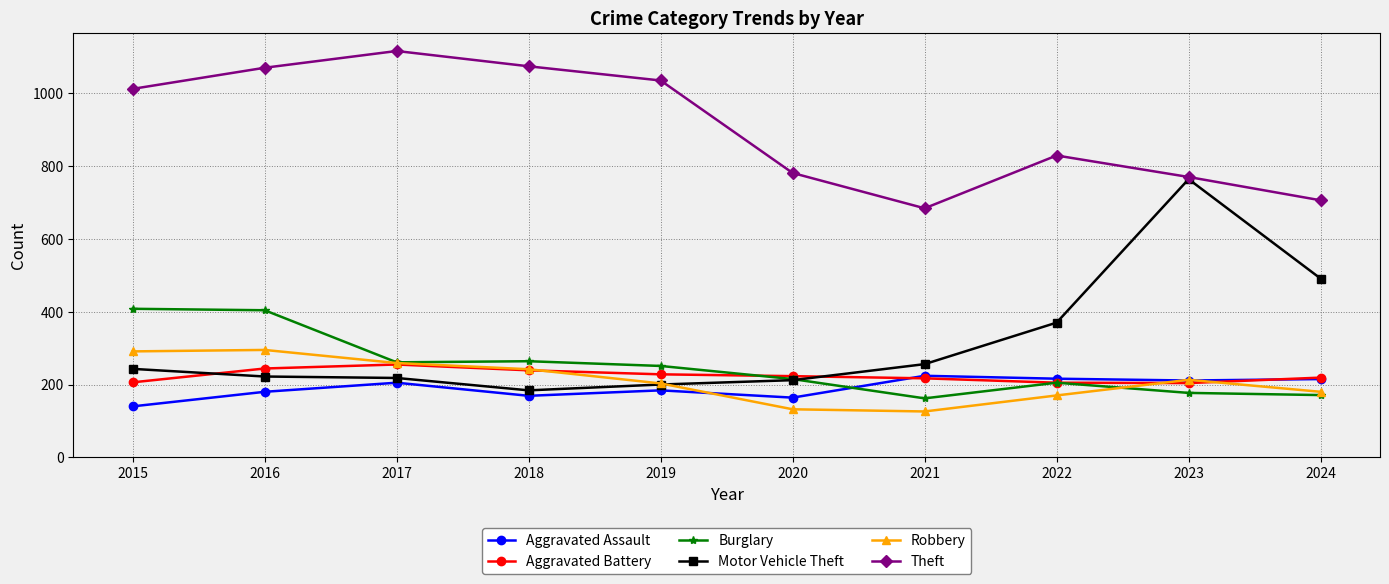

What is the difference between the highest and lowest values at 2022?

659